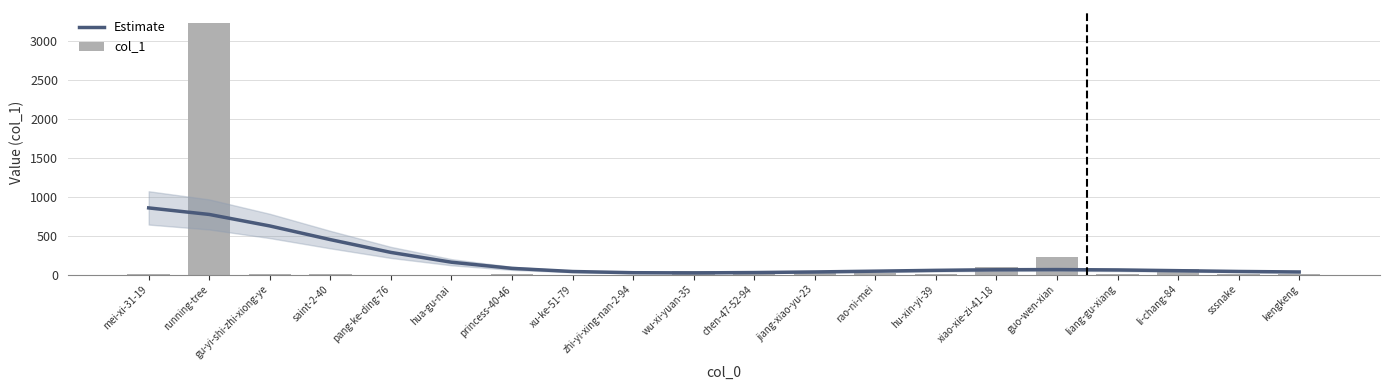

Reading left to right, list all the values displayed in this chart.

Estimate: 857.6	773.4	625.5	449.5	284.7	158.7	79.3	38.9	23.5	21.2	25.4	33.2	43.3	53.9	61.7	63.8	59.1	49.6	39.5	33.1
col_1: 7.0	3243.0	3.0	11.0	0.0	0.0	1.0	0.0	0.0	49.0	3.0	32.0	19.0	8.0	94.0	223.0	13.0	65.0	3.0	1.0